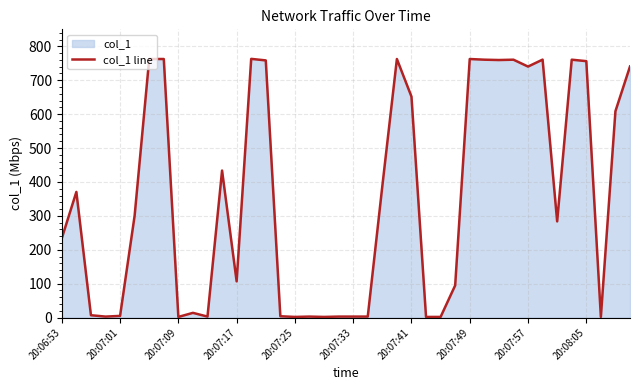

What is the minimum value shown in the chart?

2.0